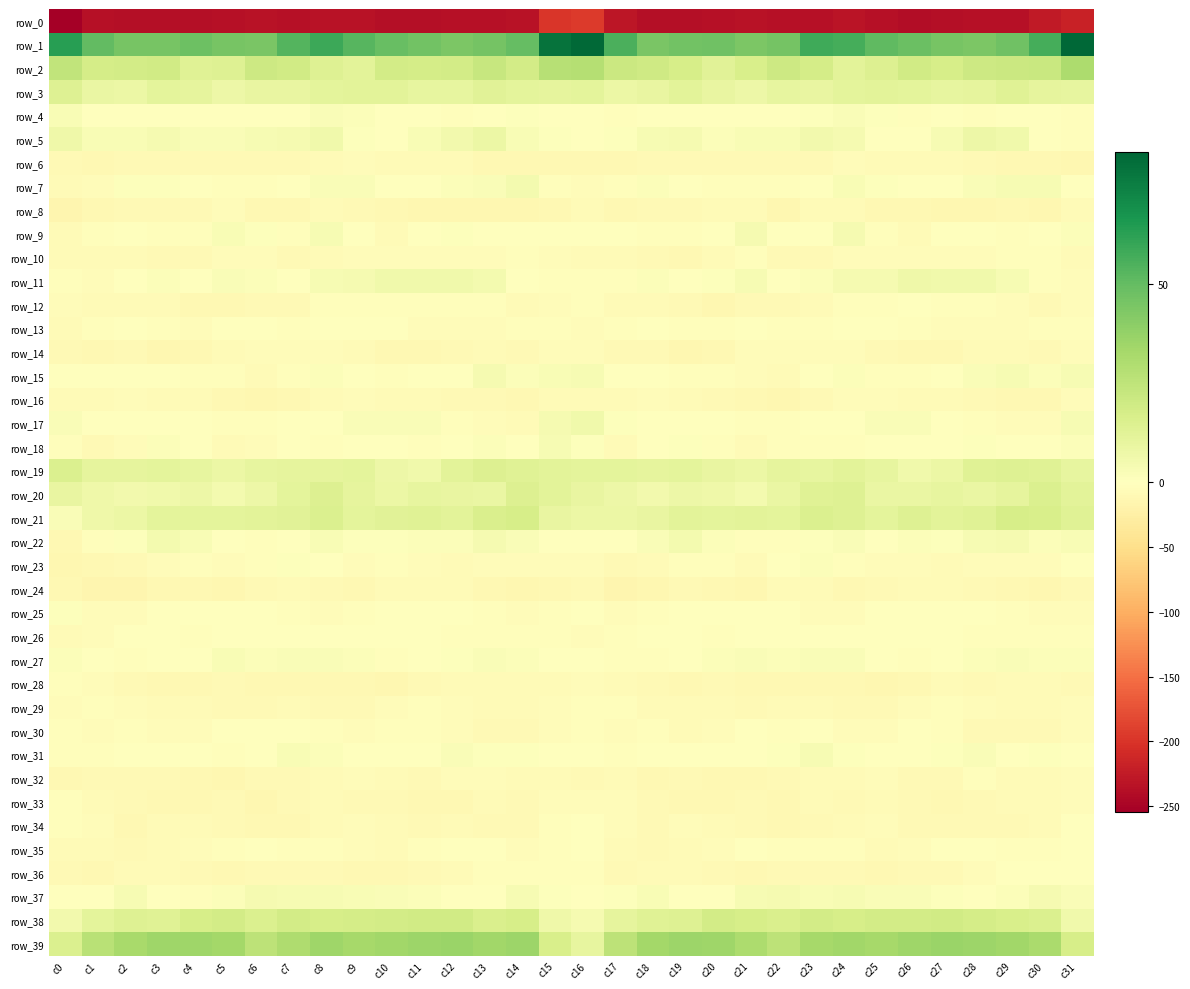

What is the sum of the row_32 values at c31 and c6?

-14.9